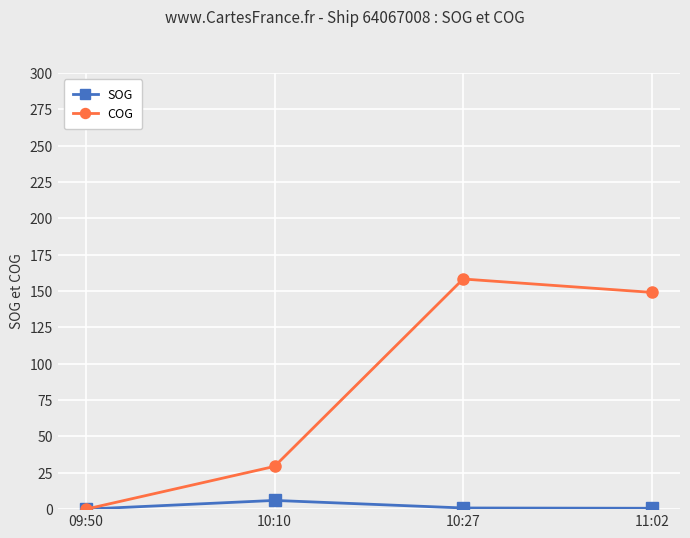

At which category does COG reach its first local peak?

10:27